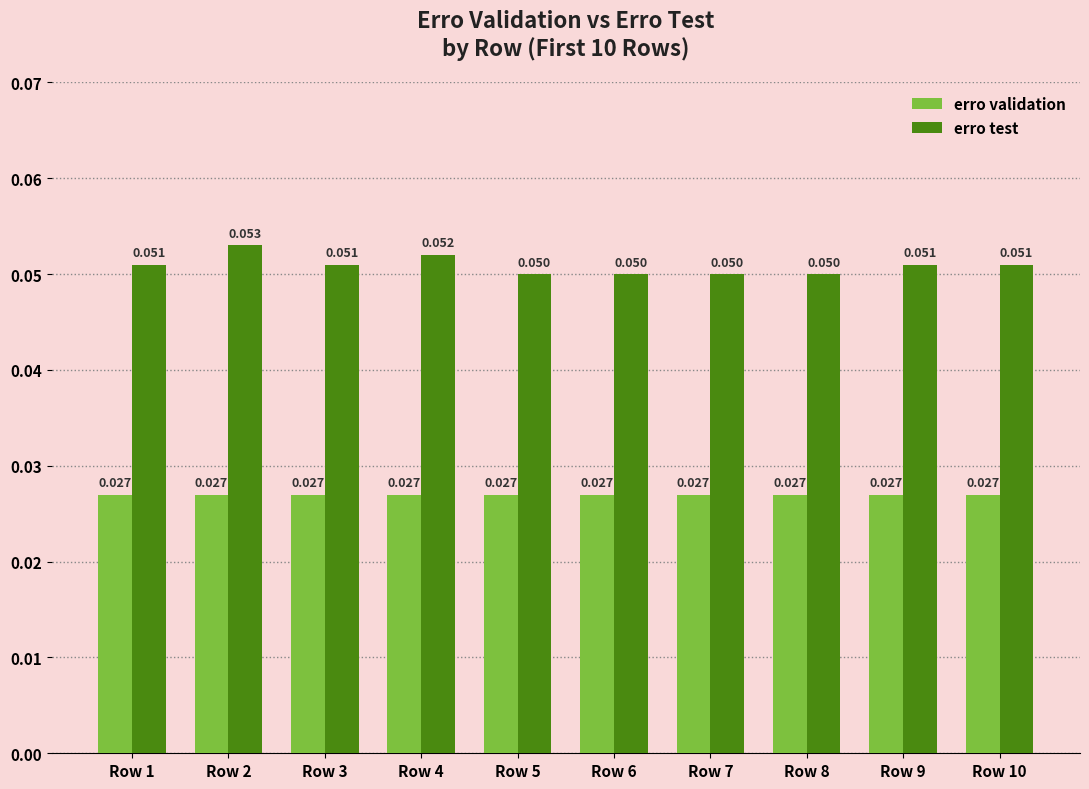

Rank the series by their average value, from lowest to highest.

erro validation, erro test